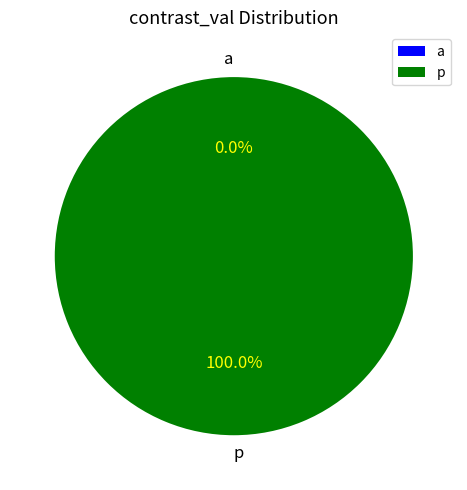

To the nearest percent, what is the average slice percentage?

50%